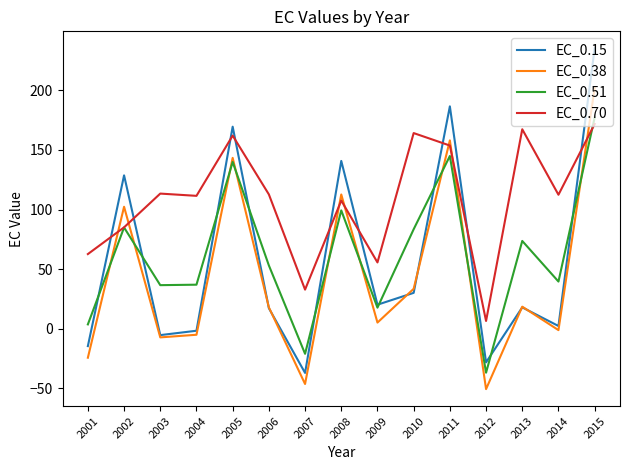

Is it true that EC_0.70 equals 171.7 at 2015?

True